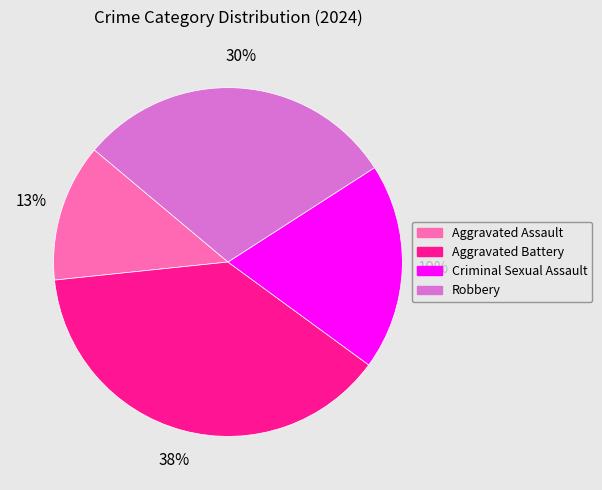

What is the smallest slice in the pie chart?

Aggravated Assault